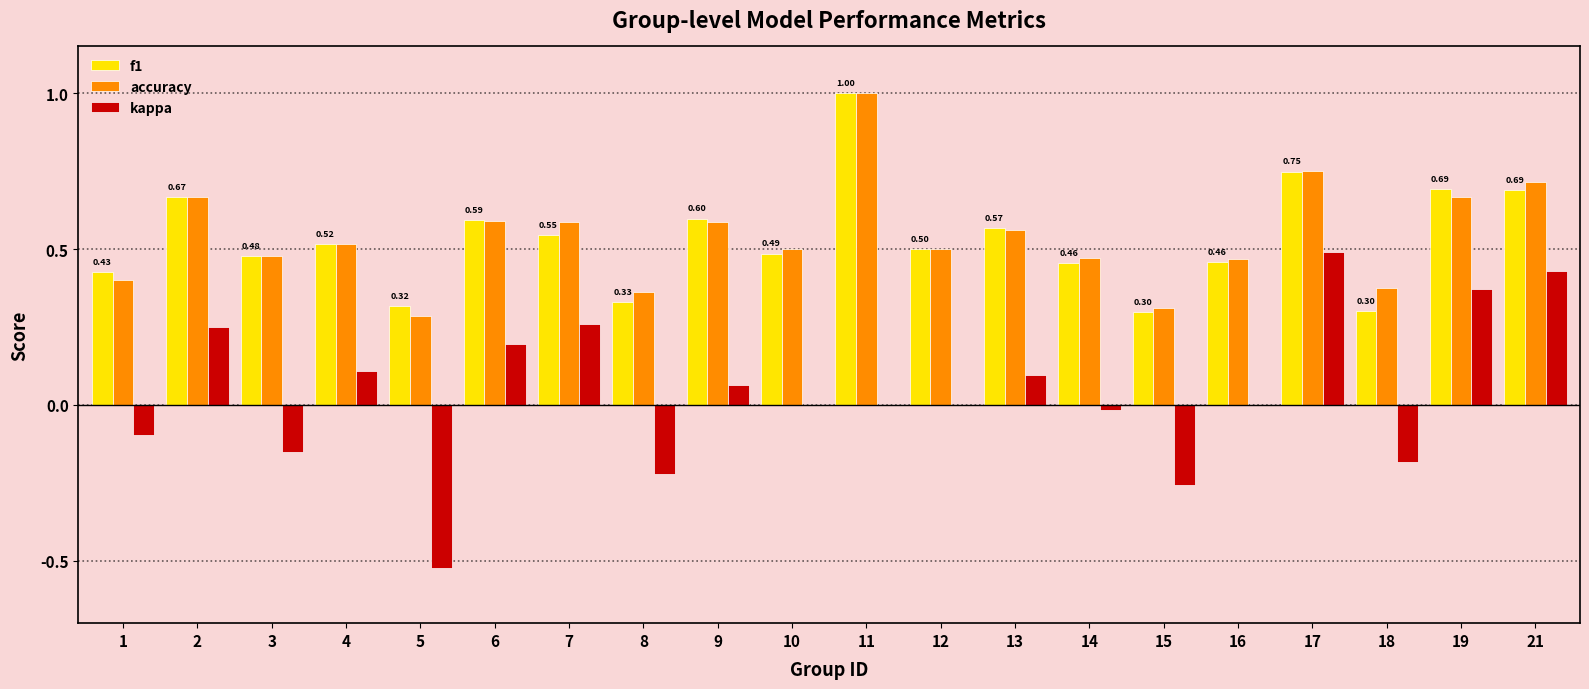

What is the sum of the f1 values at 11 and 4?

1.5